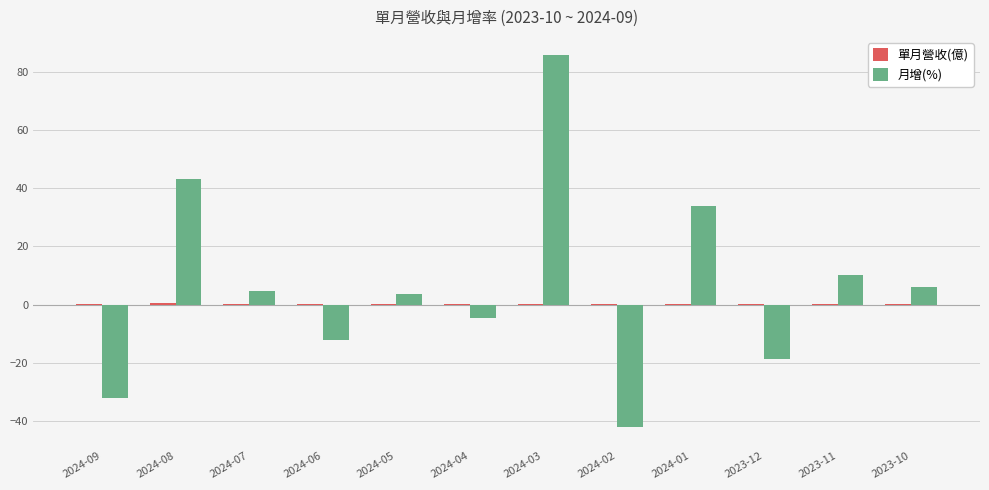

True or false: 月增(%) has a value of 43.1 at 2024-08.

True